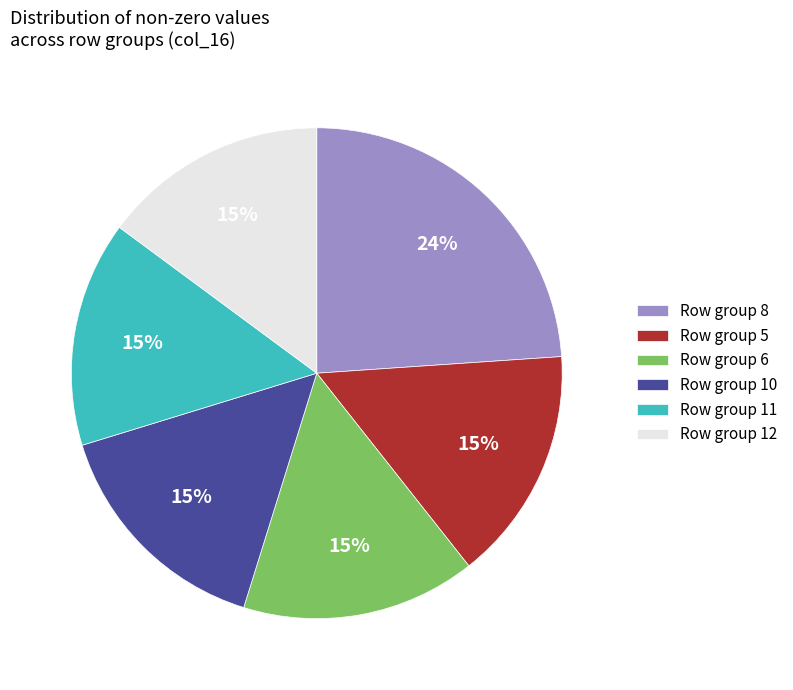

How many slices are in this pie chart?

6